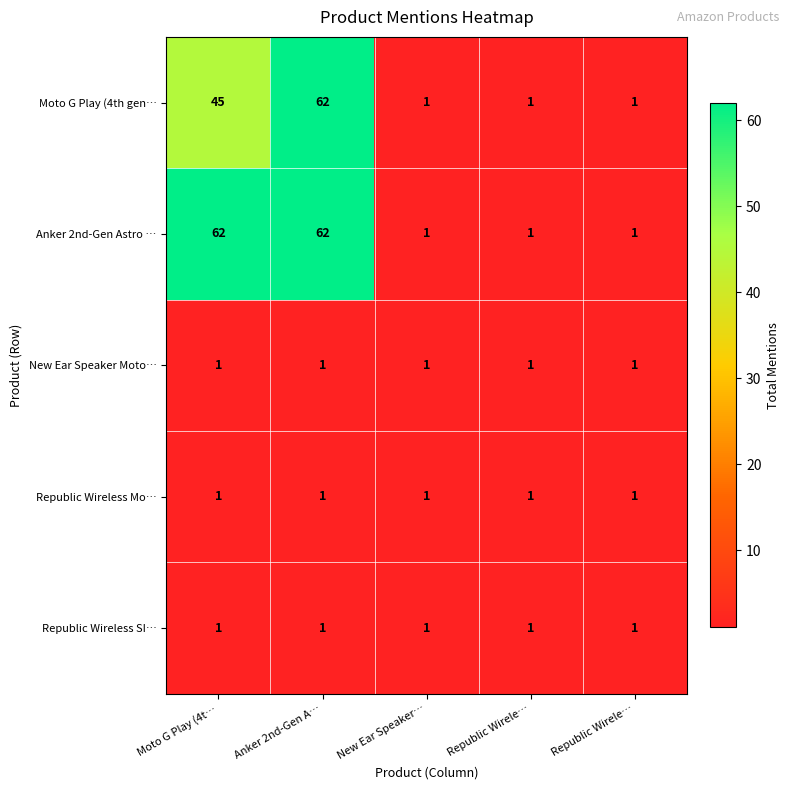

Count the number of data series in this chart.

5